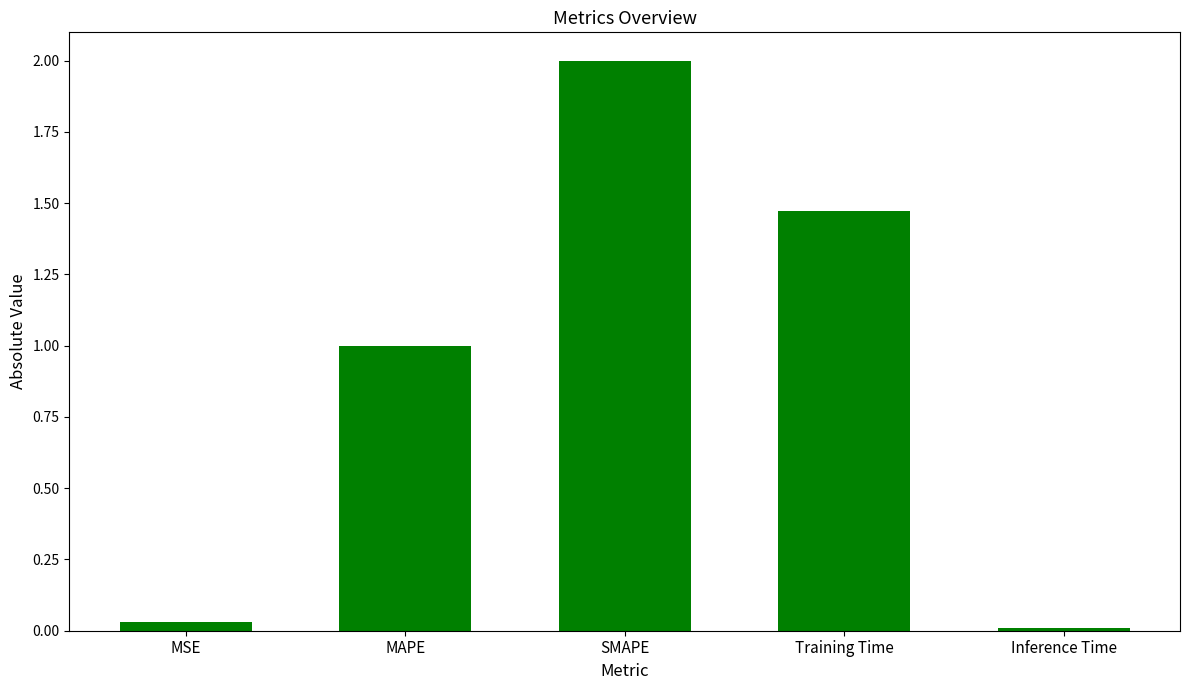

What is the maximum value shown in the chart?

2.0